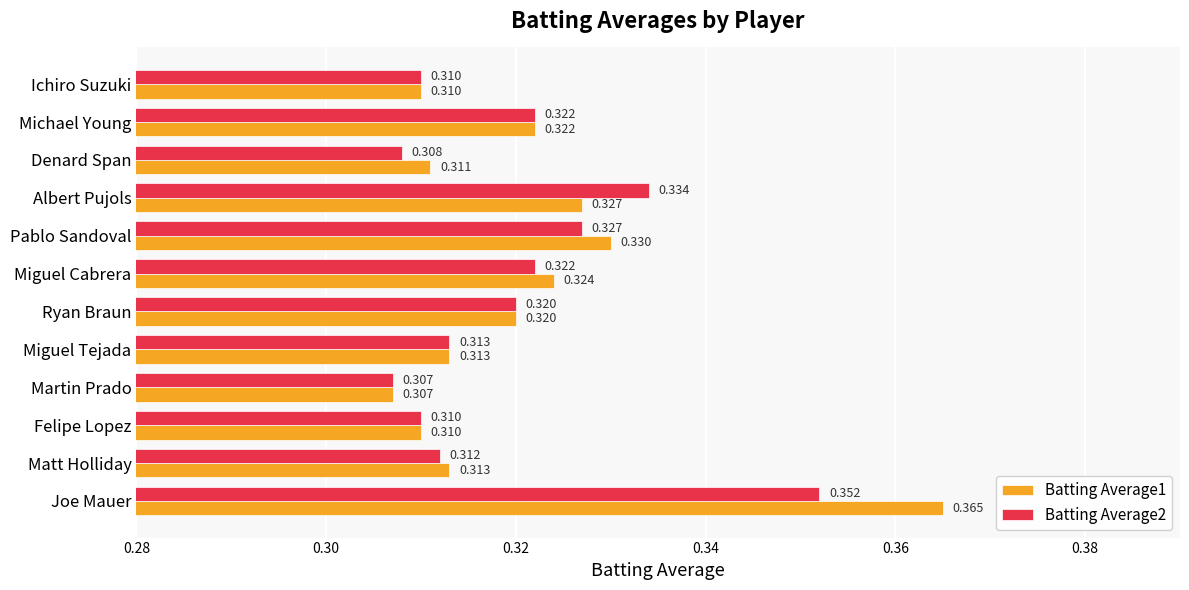

At which category does the chart reach its minimum across all series?

Martin Prado